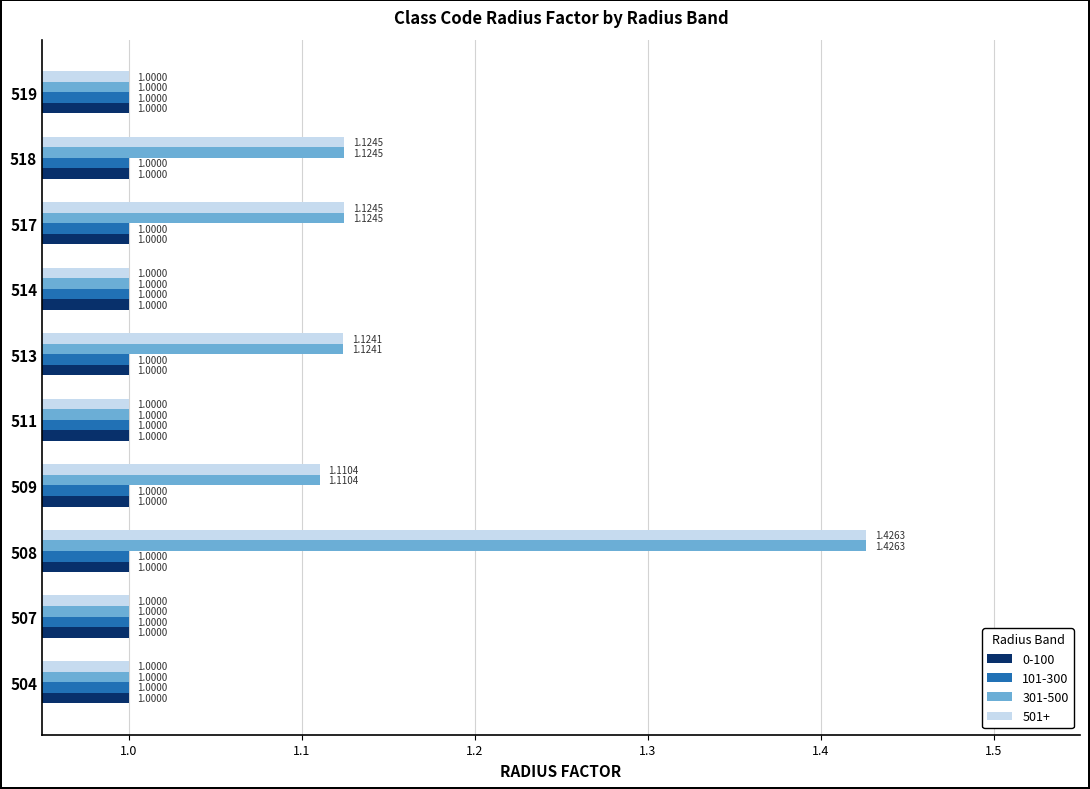

At which category is the sum across all series the highest?

508